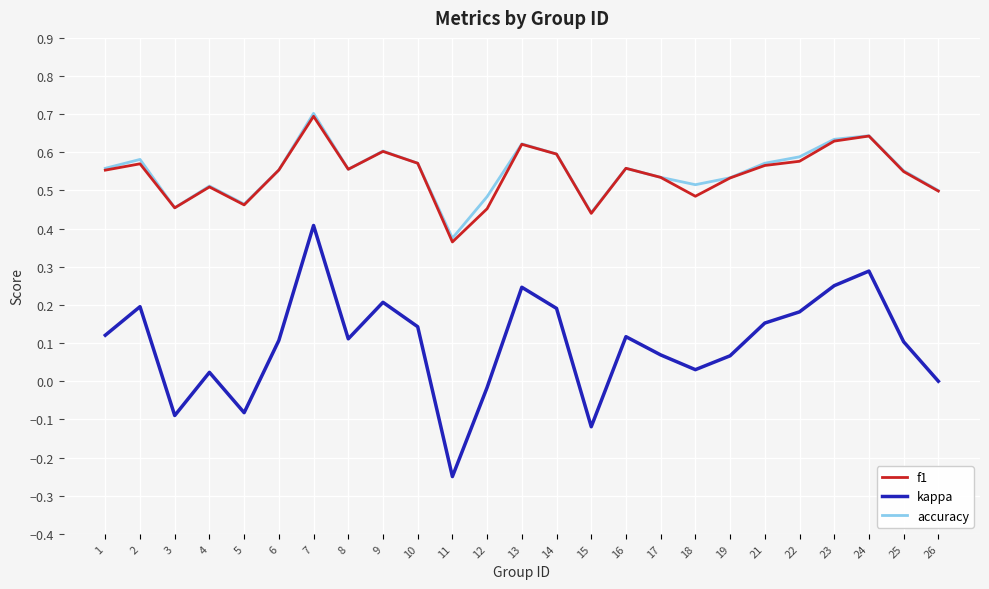

The value of accuracy at 17 is 0.5. True or false?

True